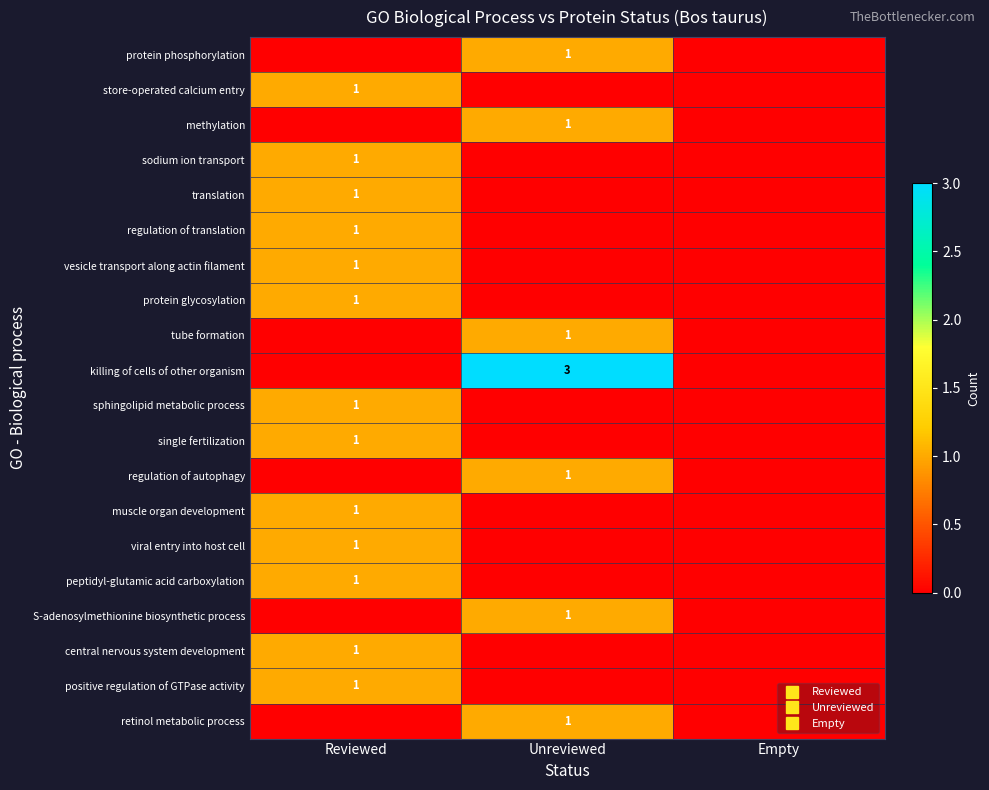

What is the sum of all methylation values?

1